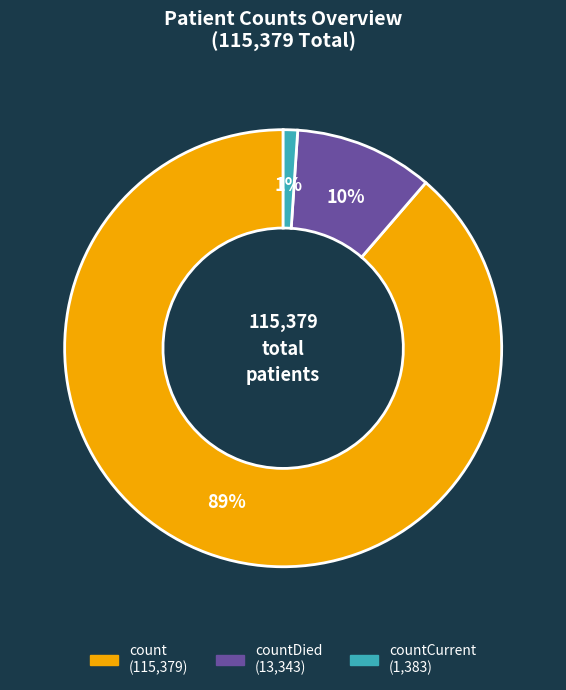

To the nearest percent, what is the difference between the largest and smallest slice percentages?

88%